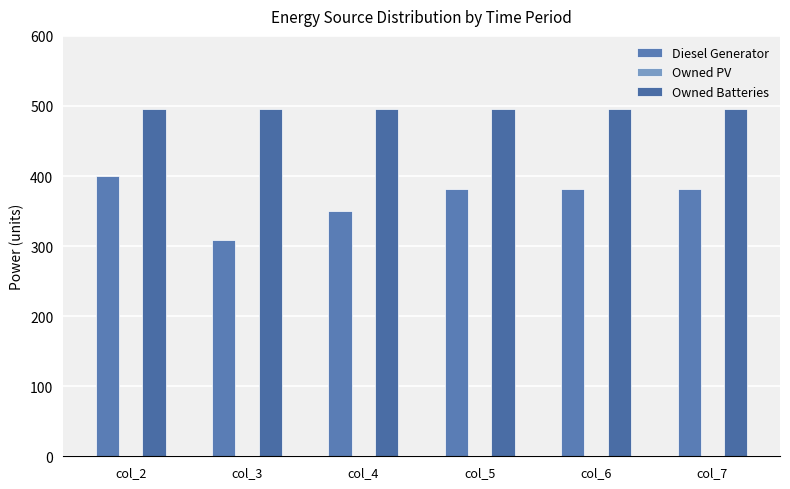

Reading right to left, transcribe all the data shown in this chart.

Diesel Generator: 382	382	382	350	309	400
Owned PV: 0	0	0	0	0	0
Owned Batteries: 495	495	495	495	495	495